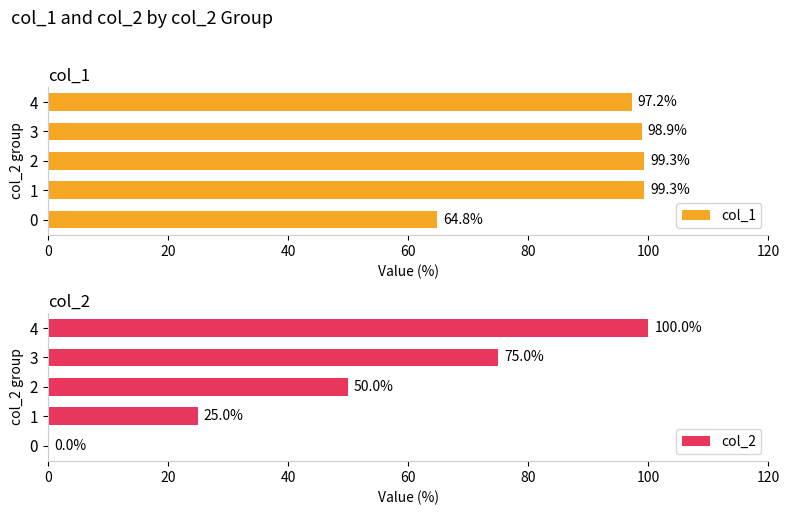

What is the average value of the col_1 series?

91.9